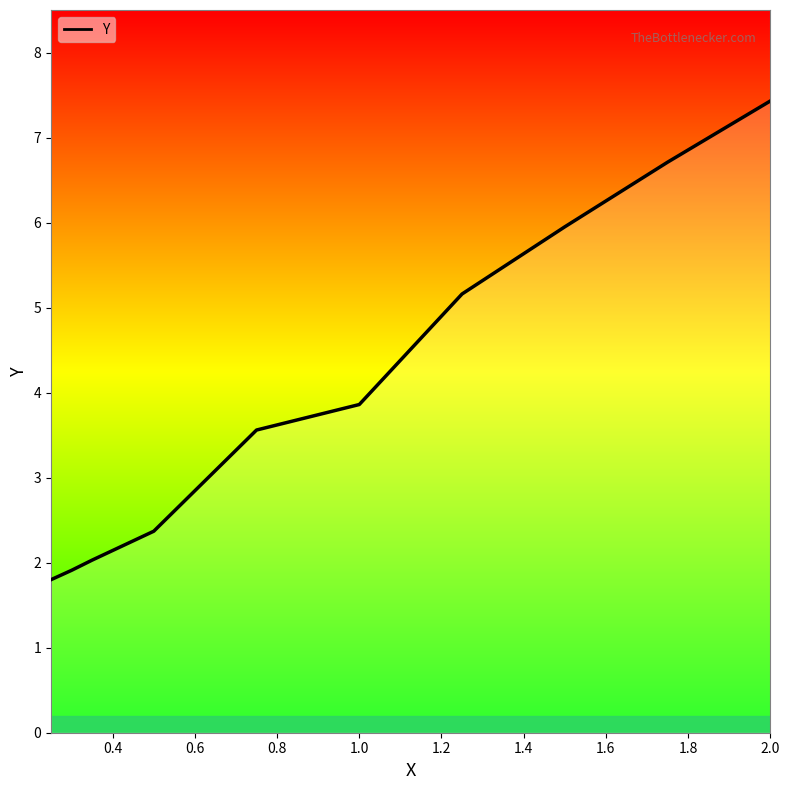

What is the greatest value displayed?

7.4